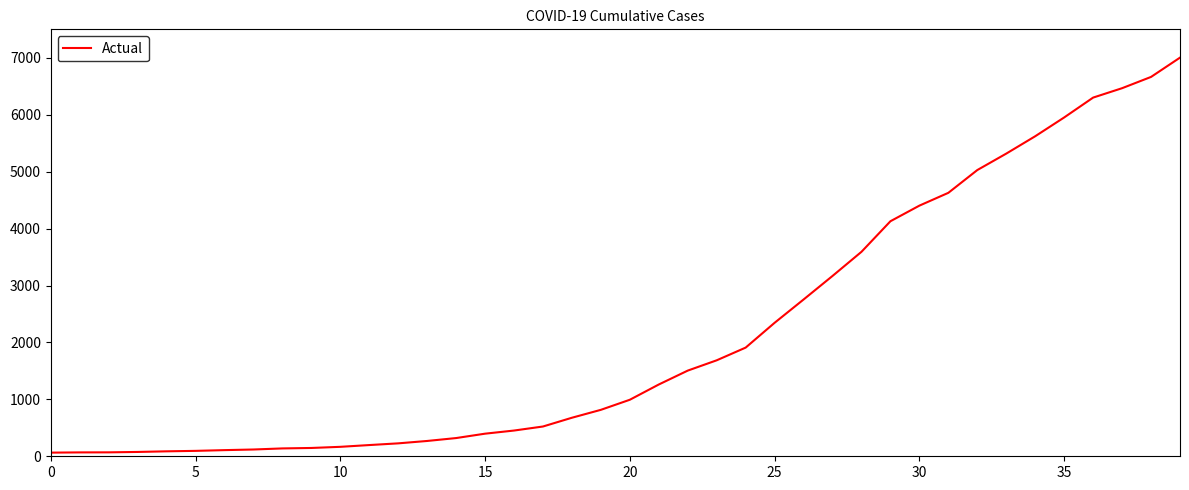

What is the difference between the maximum and minimum values?

6939